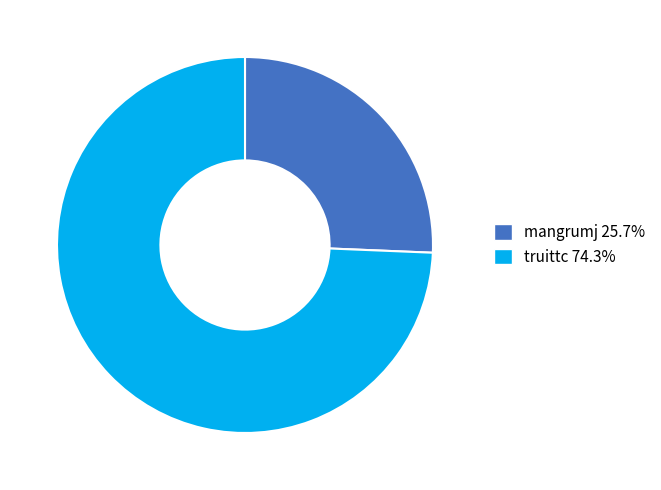

Do mangrumj and truittc together represent more than half of the pie?

Yes